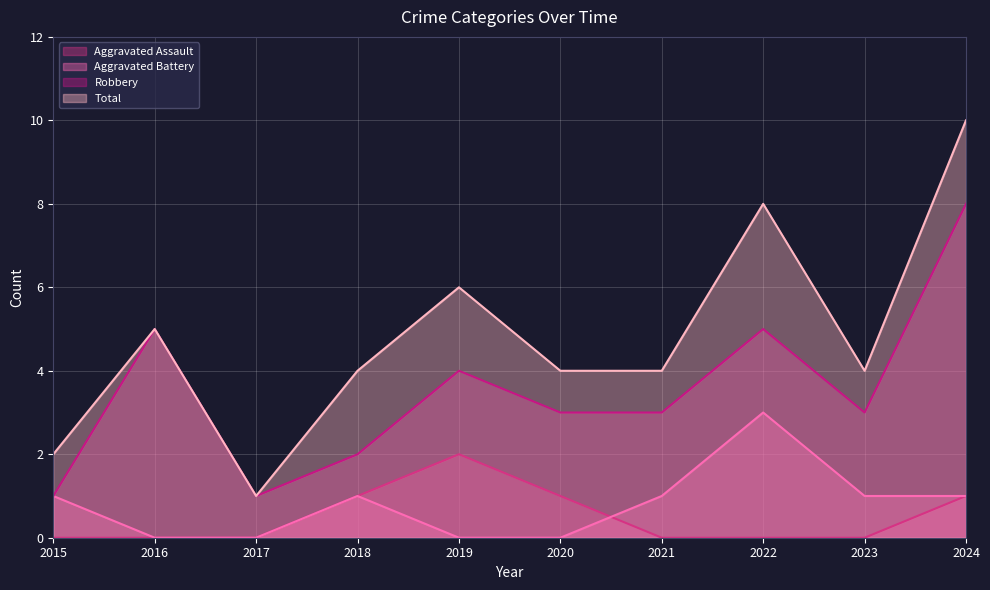

Reading left to right, extract all data points from this chart.

Aggravated Assault: 2015=0	2016=0	2017=0	2018=1	2019=2	2020=1	2021=0	2022=0	2023=0	2024=1
Aggravated Battery: 2015=1	2016=0	2017=0	2018=1	2019=0	2020=0	2021=1	2022=3	2023=1	2024=1
Robbery: 2015=1	2016=5	2017=1	2018=2	2019=4	2020=3	2021=3	2022=5	2023=3	2024=8
Total: 2015=2	2016=5	2017=1	2018=4	2019=6	2020=4	2021=4	2022=8	2023=4	2024=10